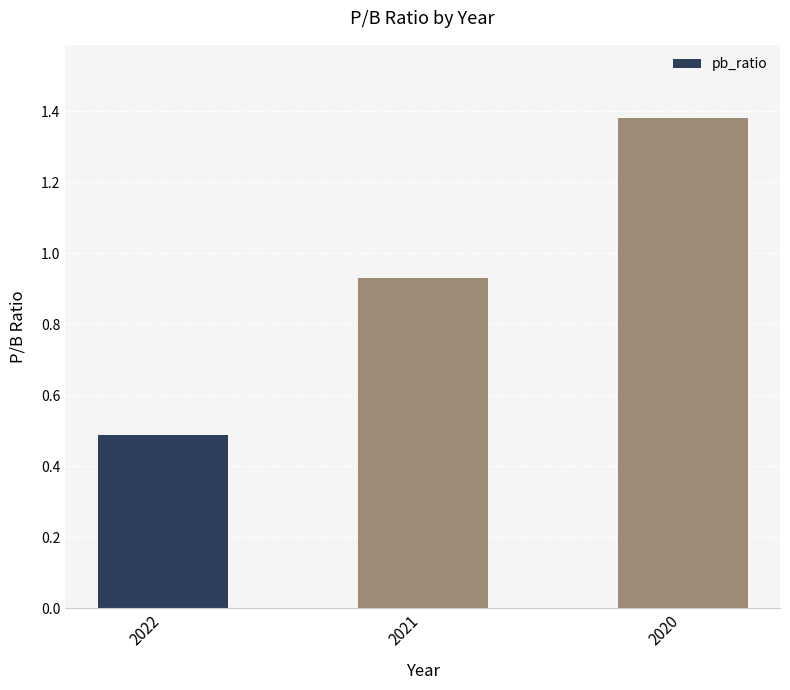

How many categories are shown in the chart?

3